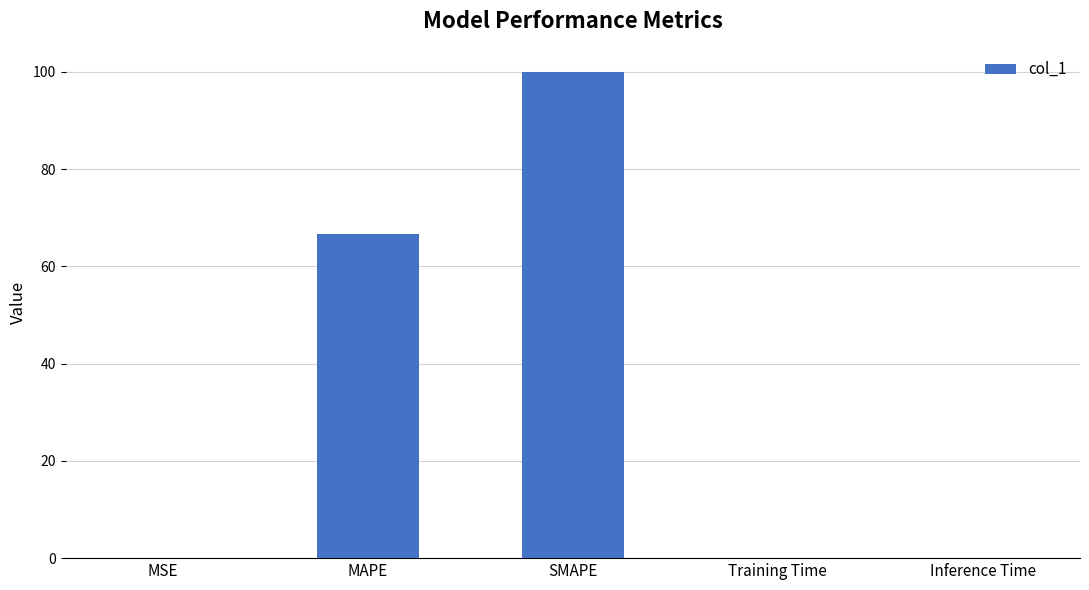

What is the sum of all values?

166.7